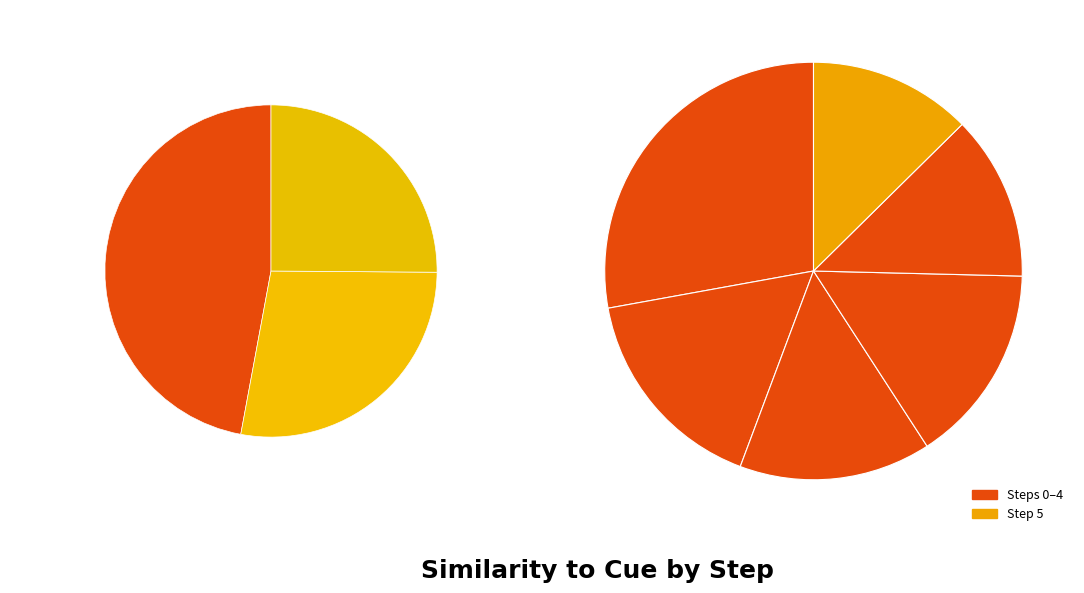

To the nearest percent, what is the difference between the largest and smallest slice percentages?

15%